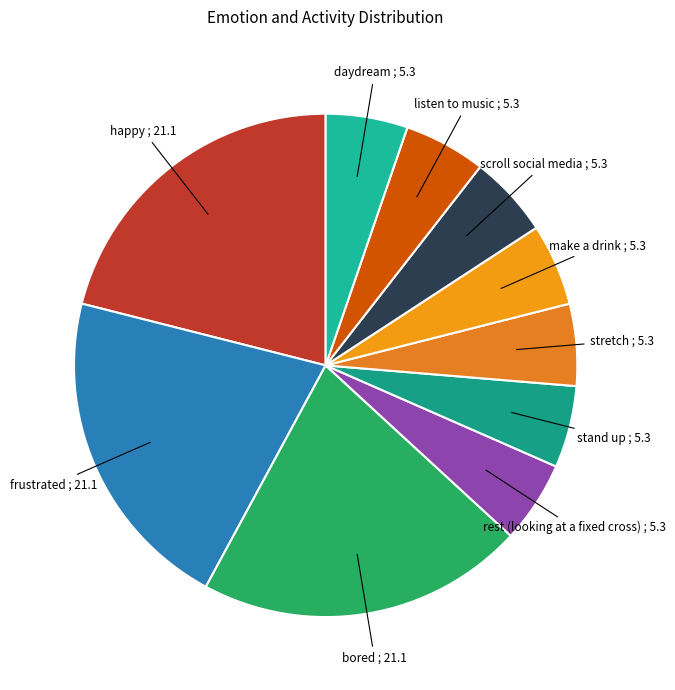

To the nearest percent, what is the difference between the largest and smallest slice percentages?

16%